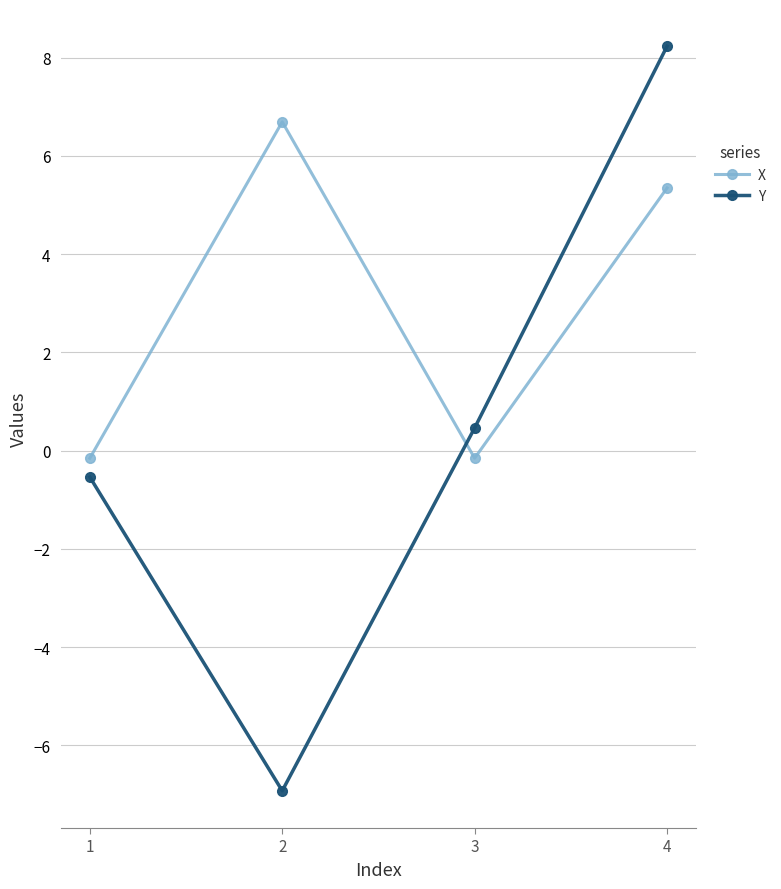

What is the difference between the X values at 3 and 2?

6.8